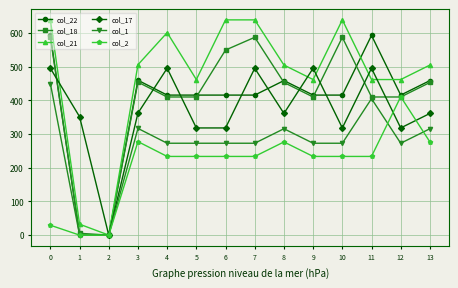

True or false: col_17 has more than 2 points higher than both neighbors.

True